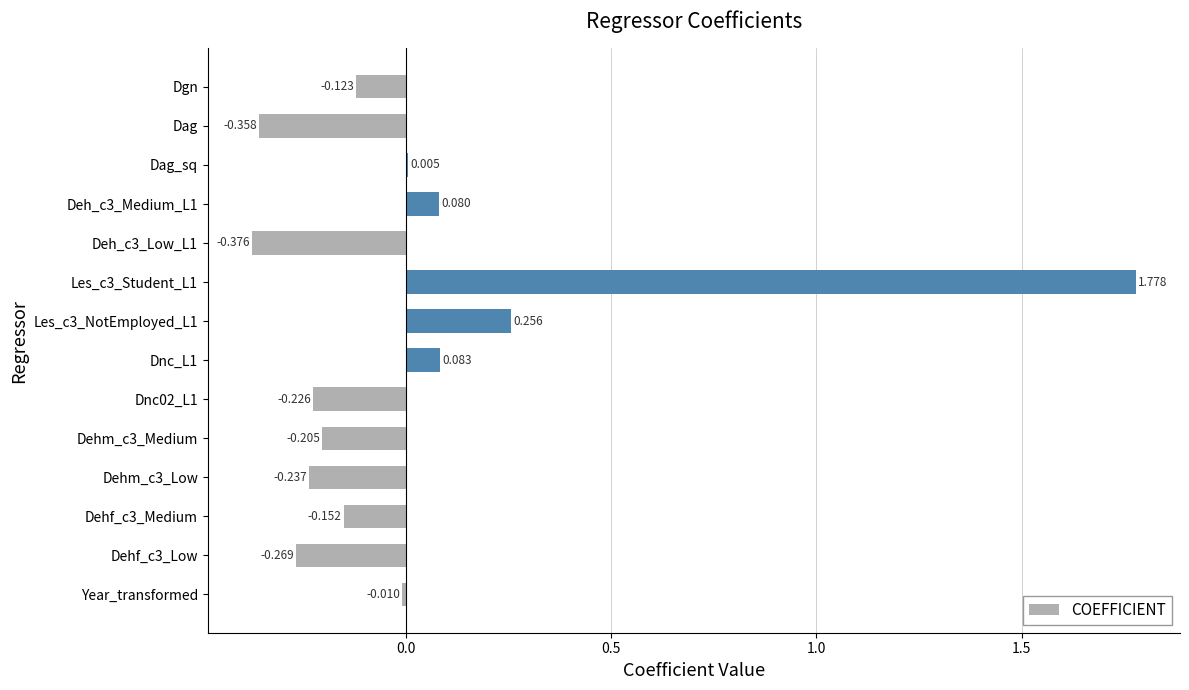

Which has a higher value, Dag or Dgn?

Dgn